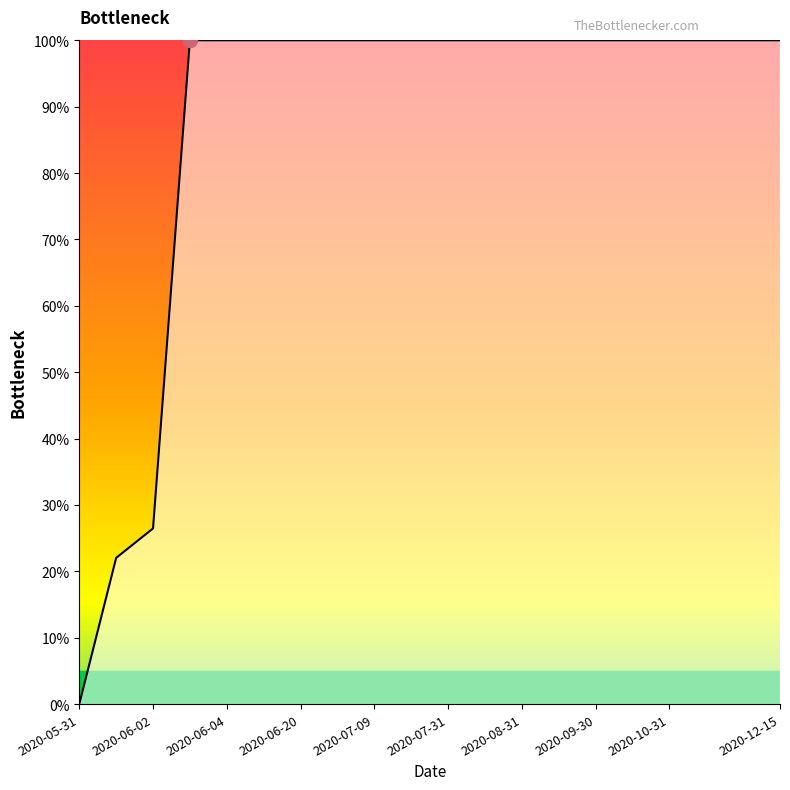

Does the chart display data point markers on the line(s)?

No